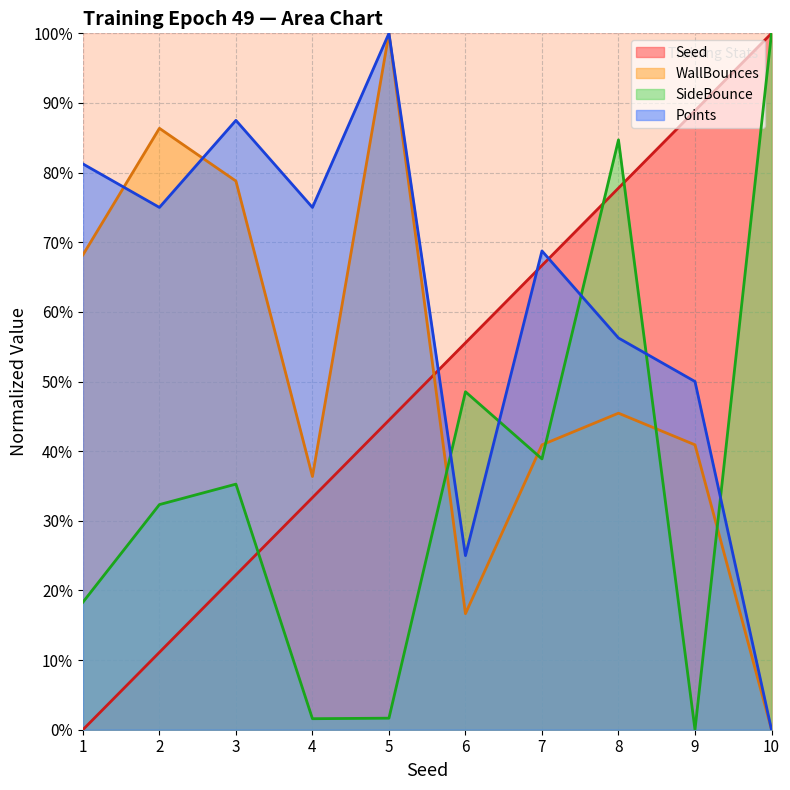

What are all the series names shown in the legend?

Seed, WallBounces, SideBounce, Points